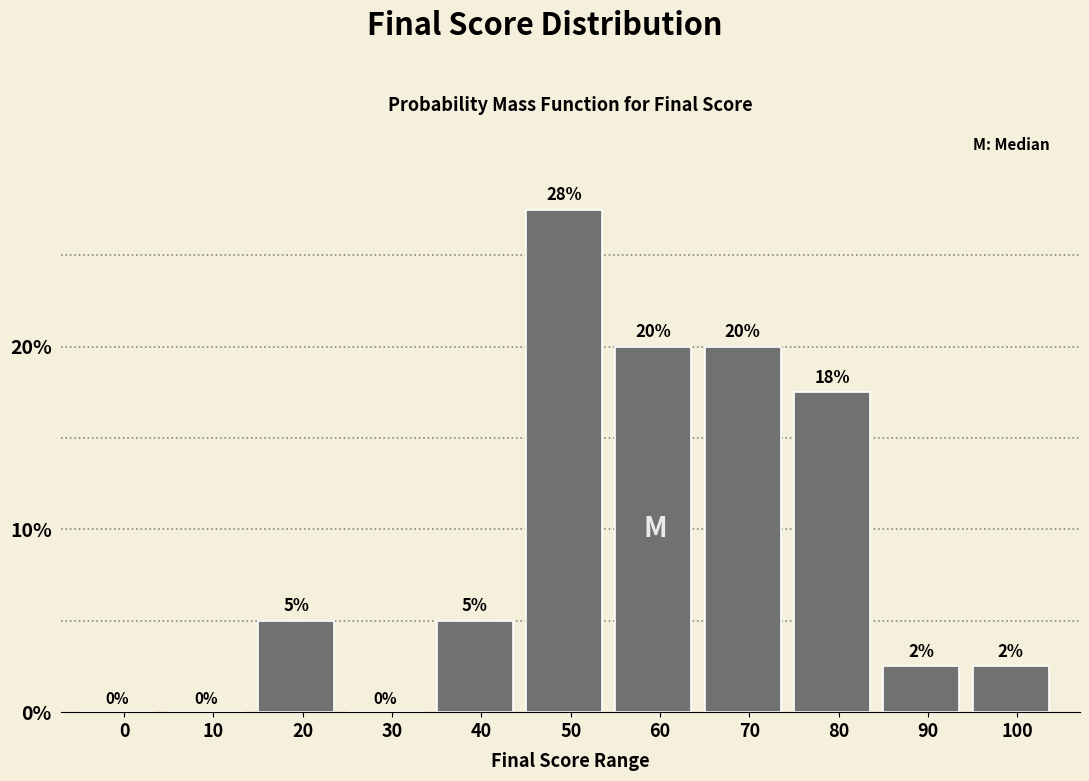

Where is the data nearest to the value 13?

80